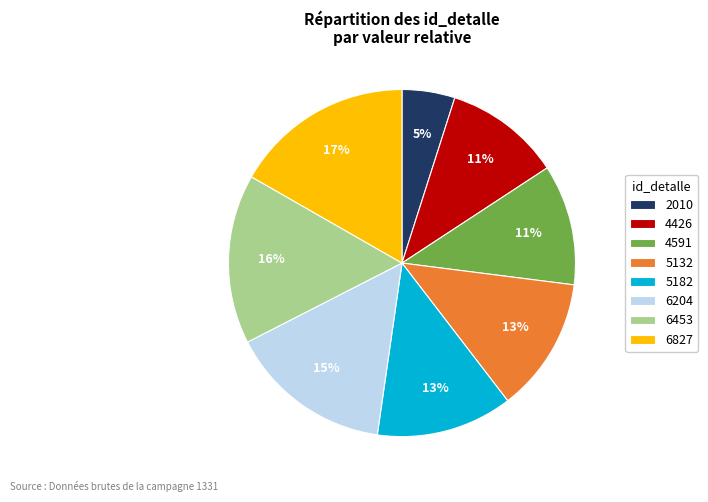

Is 6827 the majority of the pie?

No